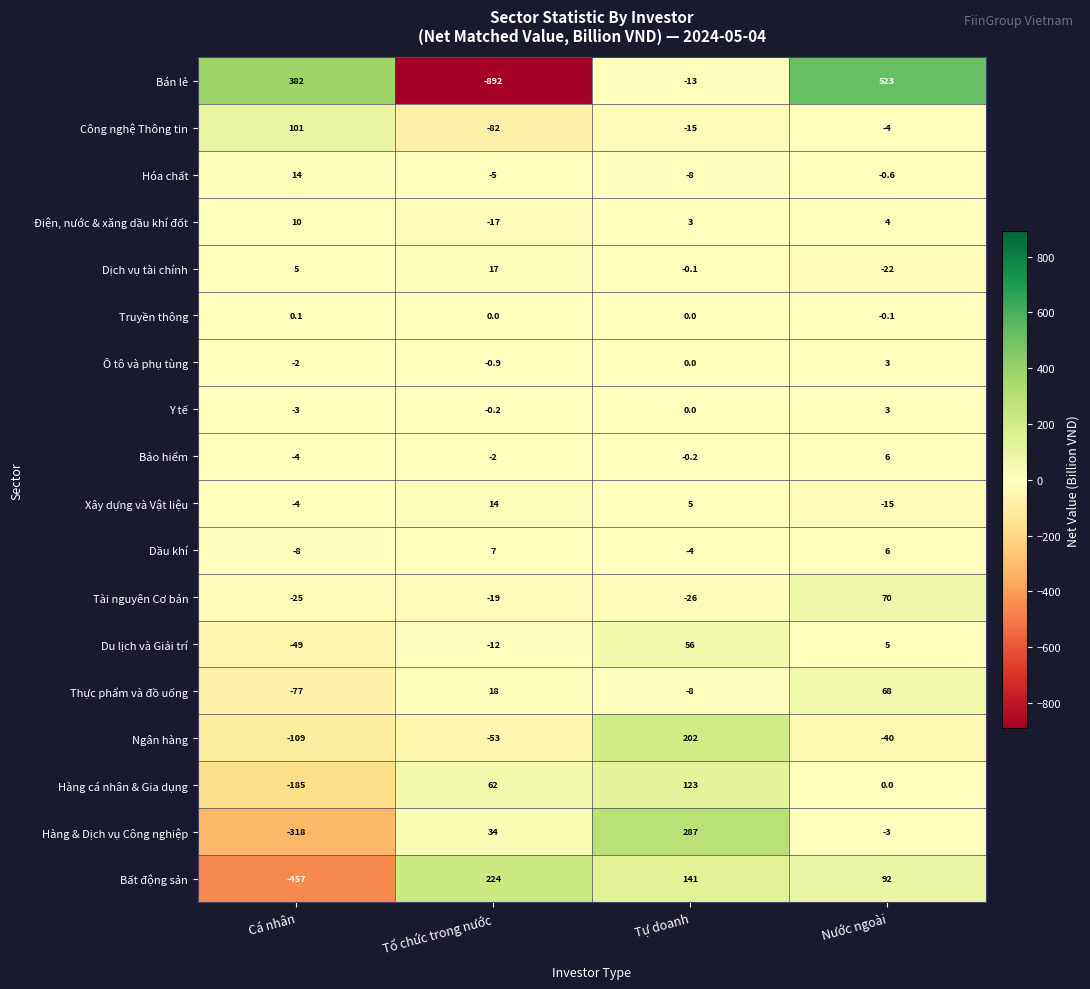

What is the difference between the highest and lowest values at Cá nhân?

839.0